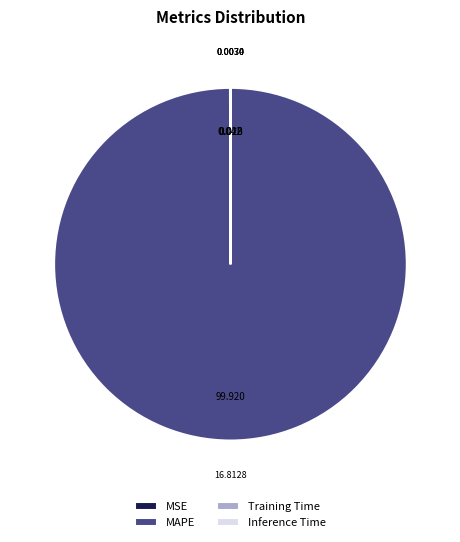

Is there a majority slice in this chart?

Yes